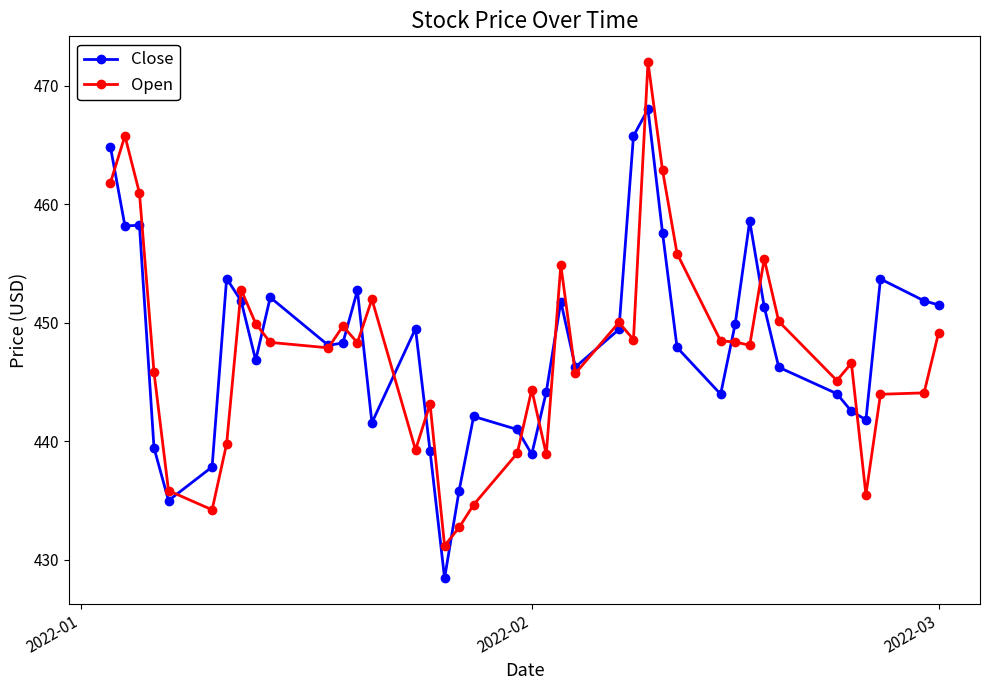

Count the number of categories in the chart.

40